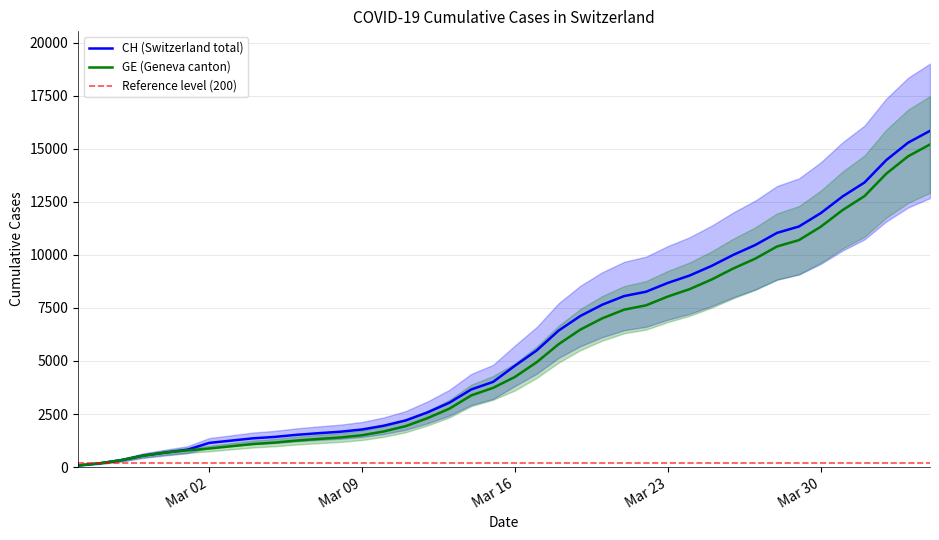

True or false: CH and GE cross at least once.

False